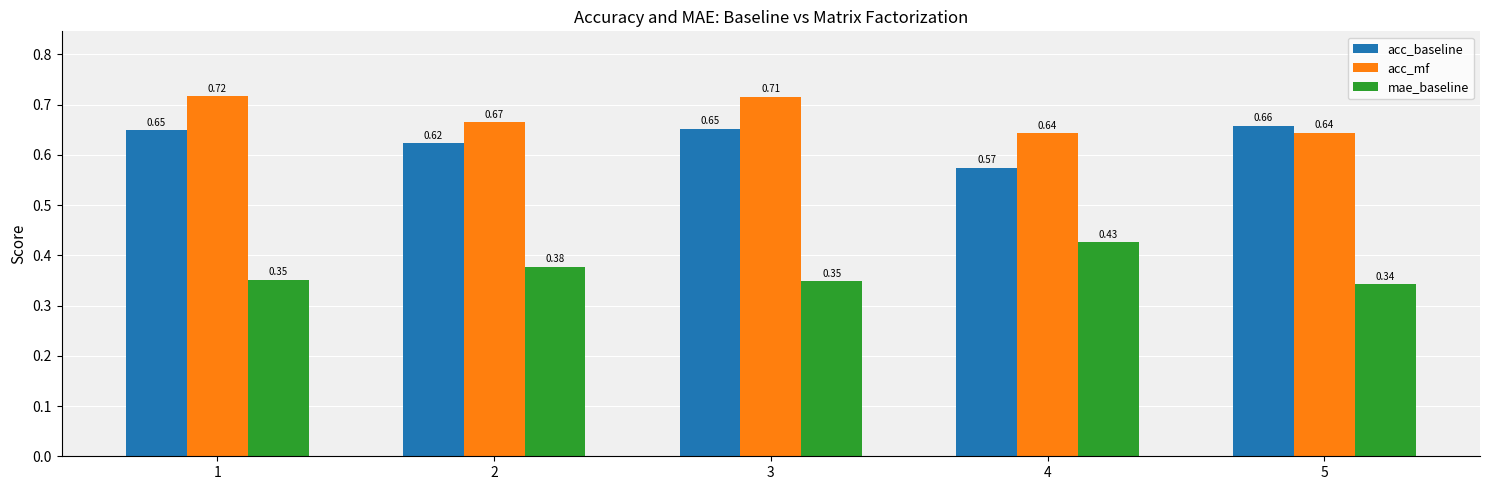

Rank the series at 4 from highest to lowest value.

acc_mf, acc_baseline, mae_baseline